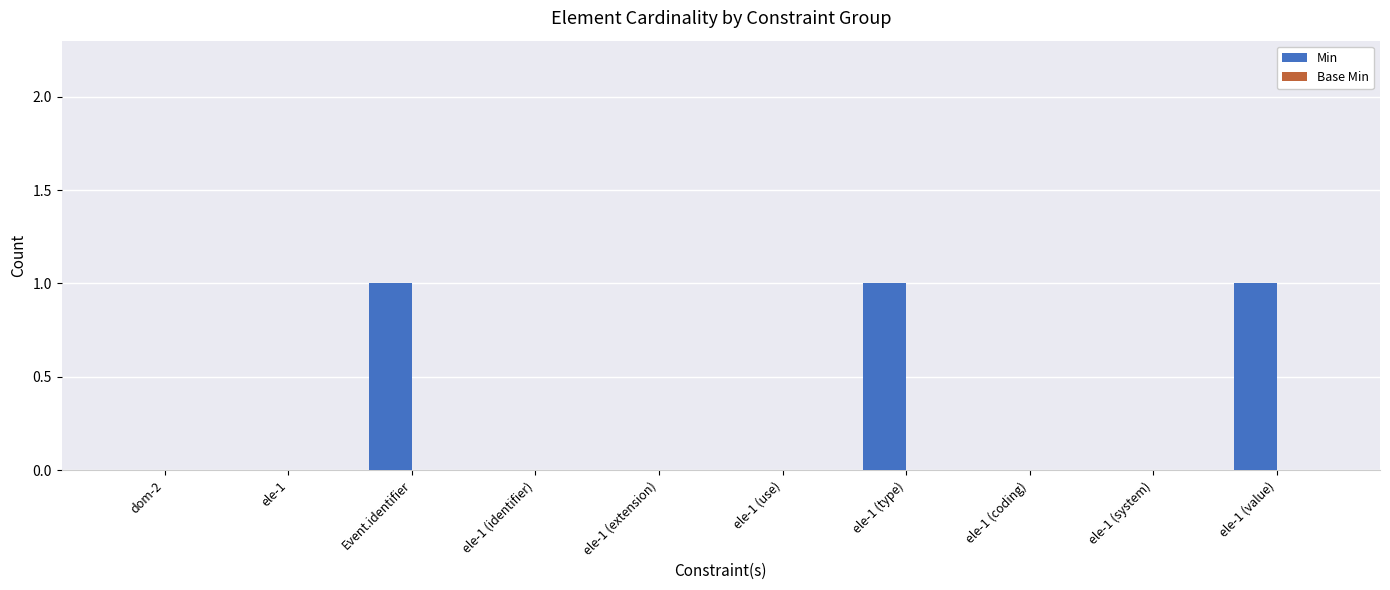

The chart shows a value of 0 at ele-1 (system). True or false?

True